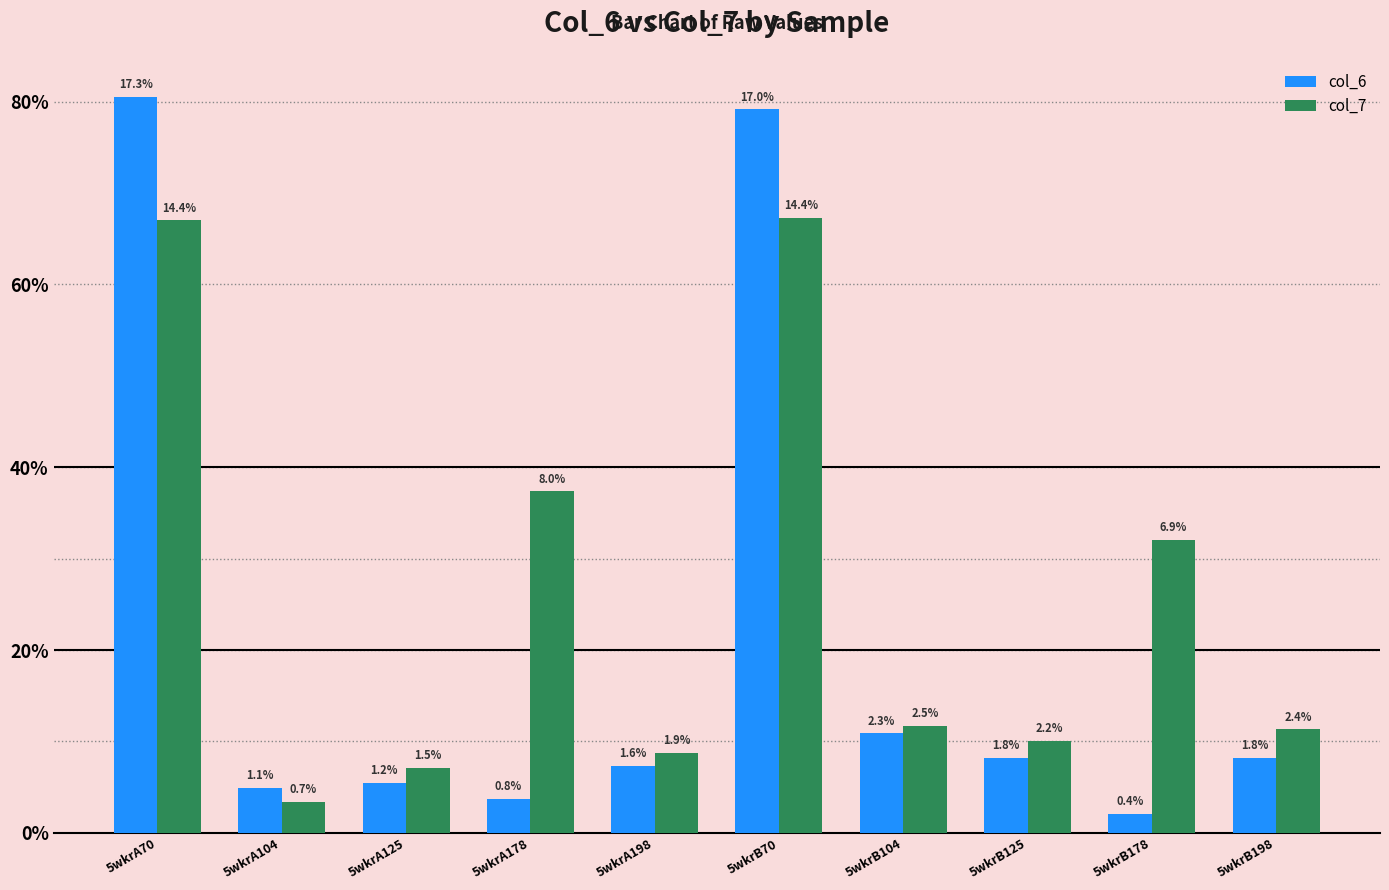

Does the chart contain stacked bars?

No